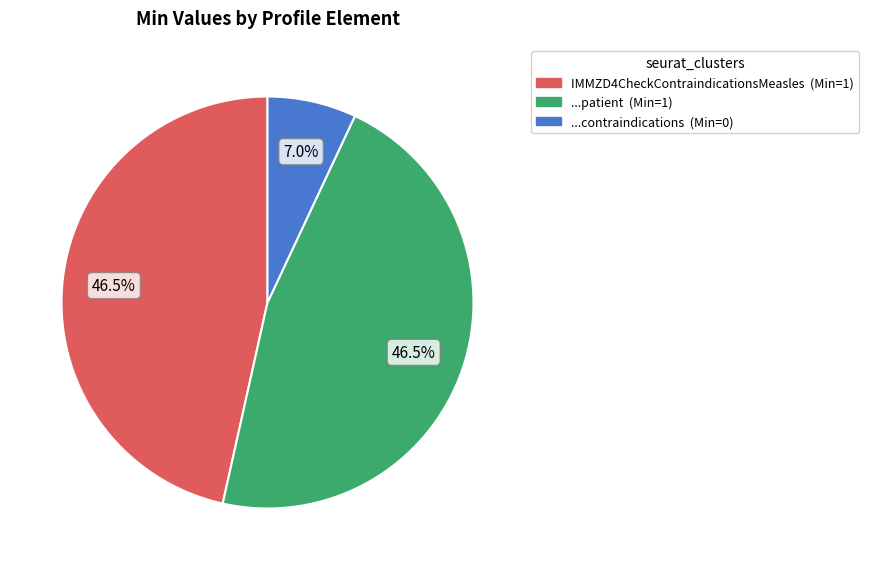

How many slices are in this pie chart?

3